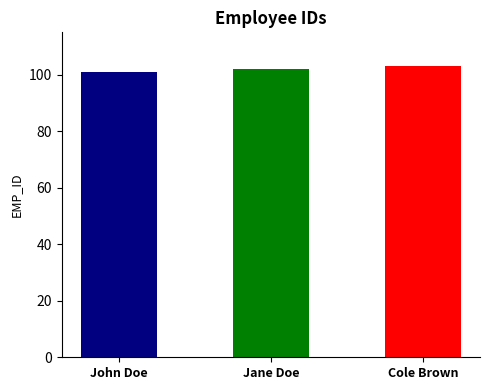

Reading left to right, list all the values displayed in this chart.

101	102	103